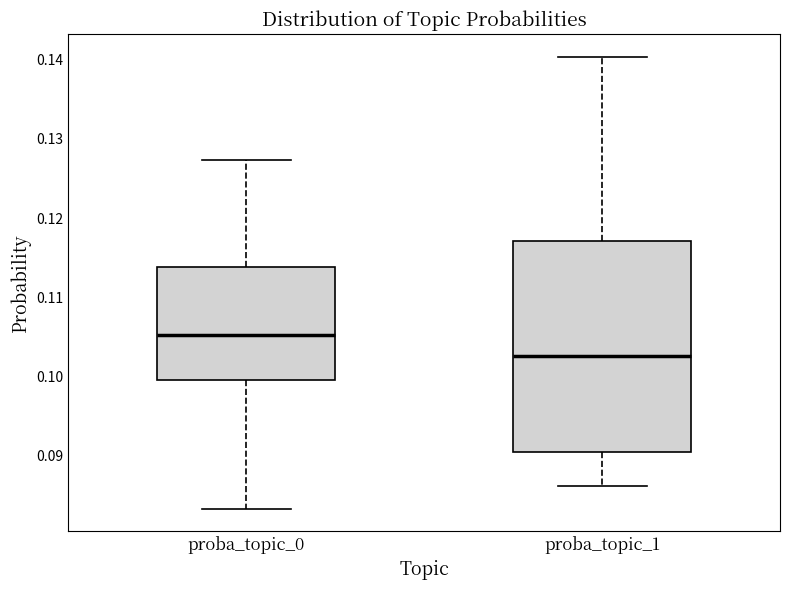

Reading left to right, transcribe this box plot: for each box, give where its median line is, the range the box spans, and where its two whiskers end, as read against the y-axis. The values are not printed on the chart, so give them approximately, as read against the axis.

proba_topic_0: median 0.105, box 0.100 to 0.114, whiskers 0.083 to 0.127
proba_topic_1: median 0.103, box 0.091 to 0.117, whiskers 0.086 to 0.140